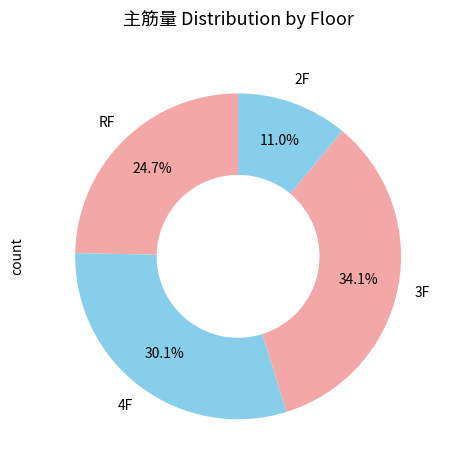

Is 3F the majority of the pie?

No